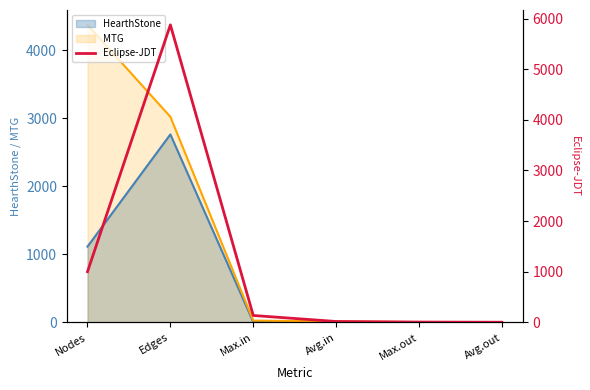

Read the MTG value at Edges.

3023.0